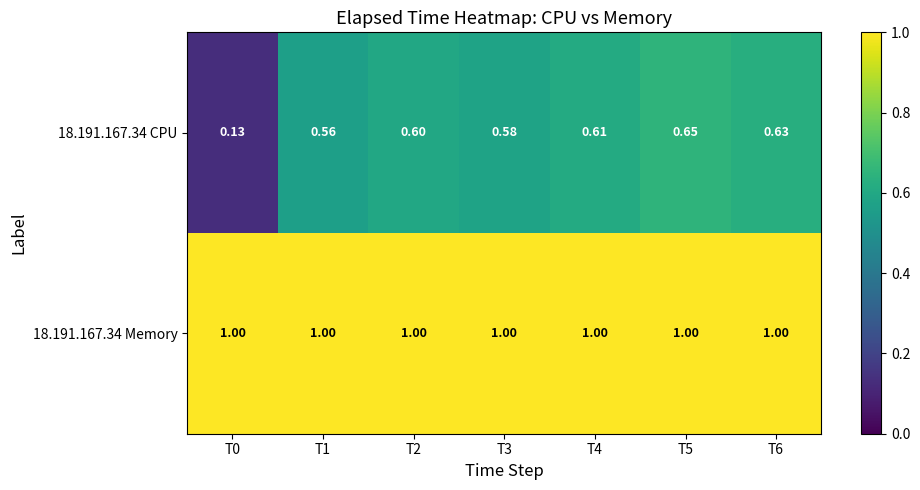

Is the value of 18.191.167.34 CPU at T5 greater than the value of 18.191.167.34 Memory at T2?

No